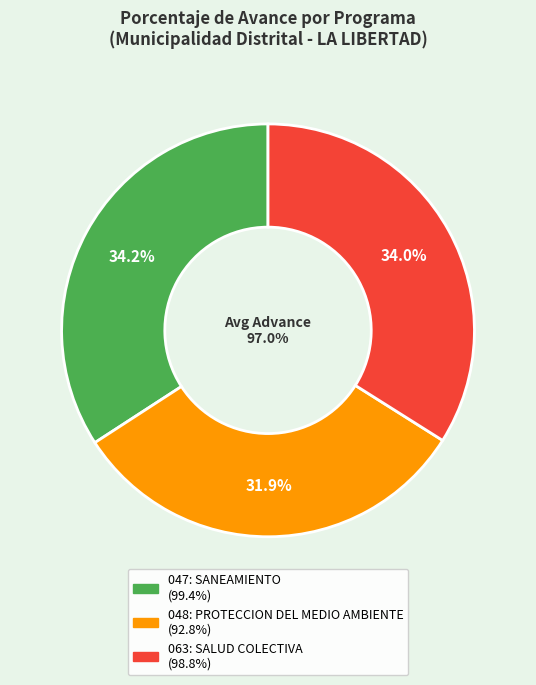

The 047: SANEAMIENTO slice represents 34% of the pie. True or false?

True